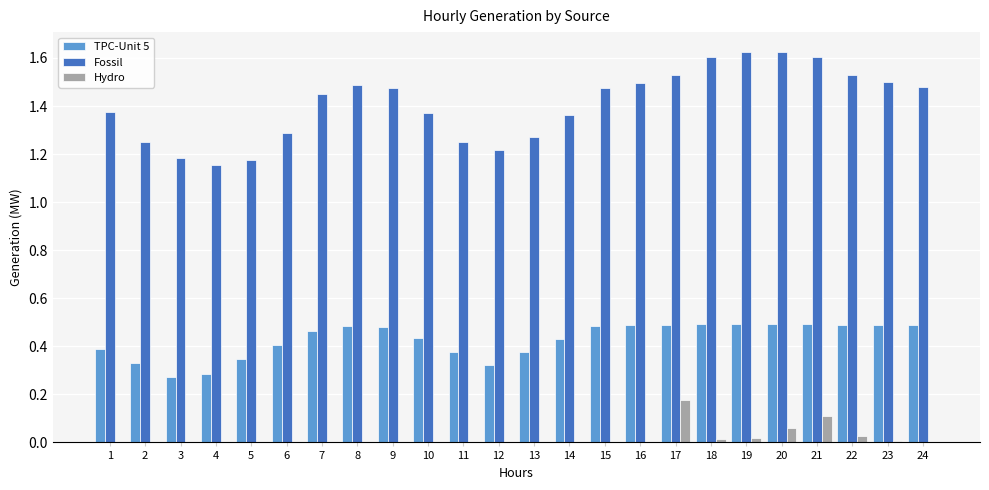

Between 1 and 18, which series saw the biggest shift?

Fossil